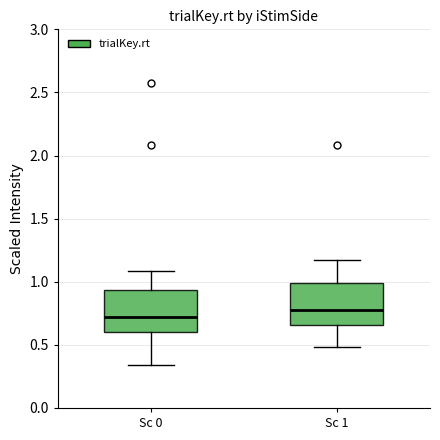

Reading left to right, read every box against the y-axis: the position of its median line, the range the box covers, and the ends of its whiskers. The values are not printed on the chart, so give them approximately, as read against the axis.

Sc 0: median 0.70, box 0.60 to 0.95, whiskers 0.35 to 1.10
Sc 1: median 0.75, box 0.65 to 1.00, whiskers 0.50 to 1.20